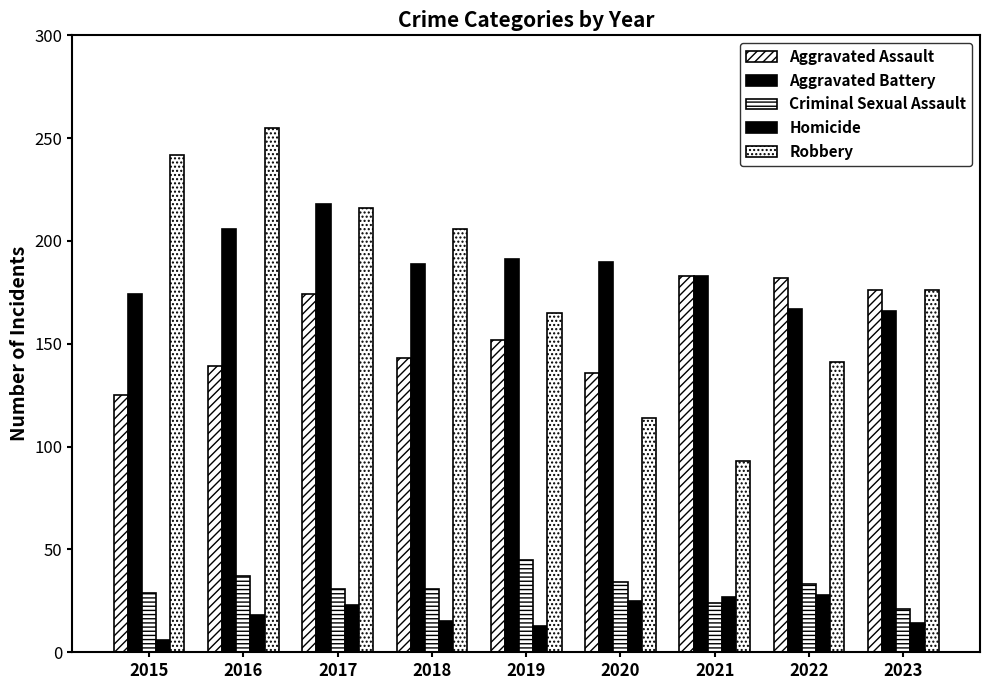

Reading left to right, what are all the values shown in this chart?

Aggravated Assault: 125	139	174	143	152	136	183	182	176
Aggravated Battery: 174	206	218	189	191	190	183	167	166
Criminal Sexual Assault: 29	37	31	31	45	34	24	33	21
Homicide: 6	18	23	15	13	25	27	28	14
Robbery: 242	255	216	206	165	114	93	141	176